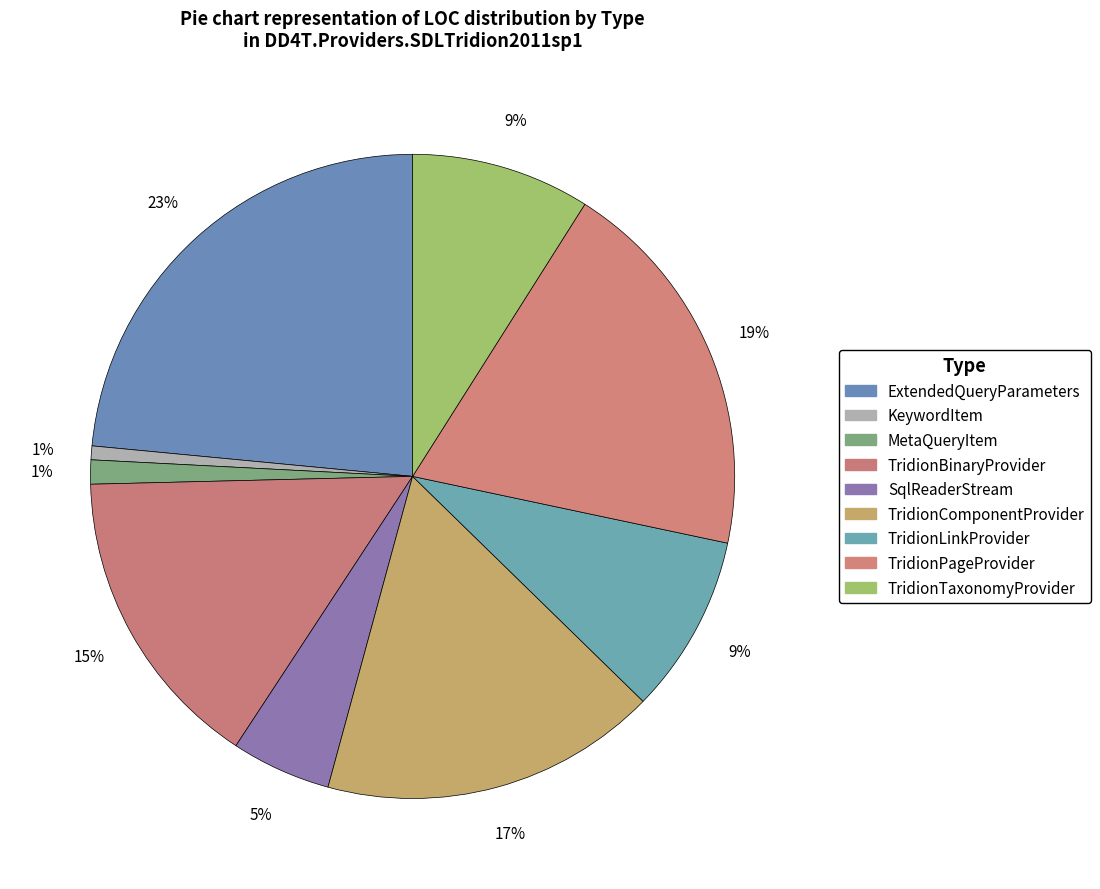

What is the largest slice in the pie chart?

ExtendedQueryParameters